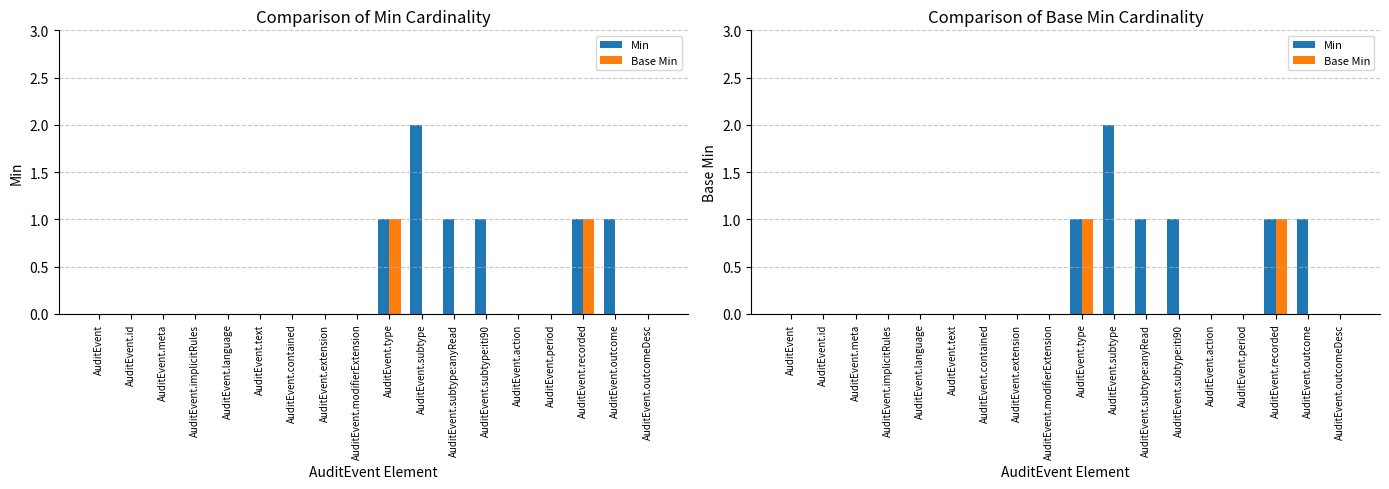

What is the sum of all Base Min values?

2